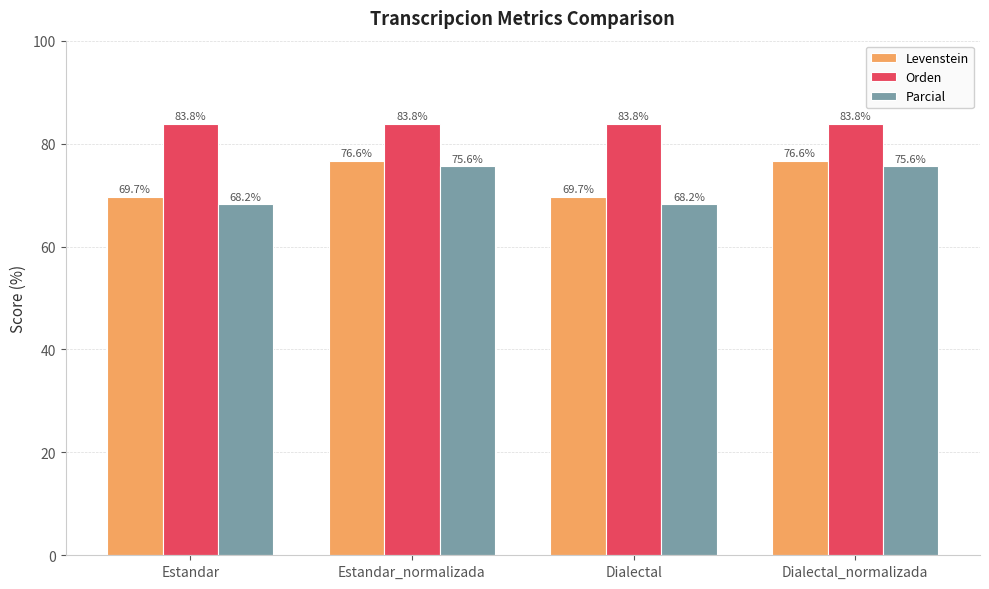

What is the label of the 1st bar from the right?

Dialectal_normalizada